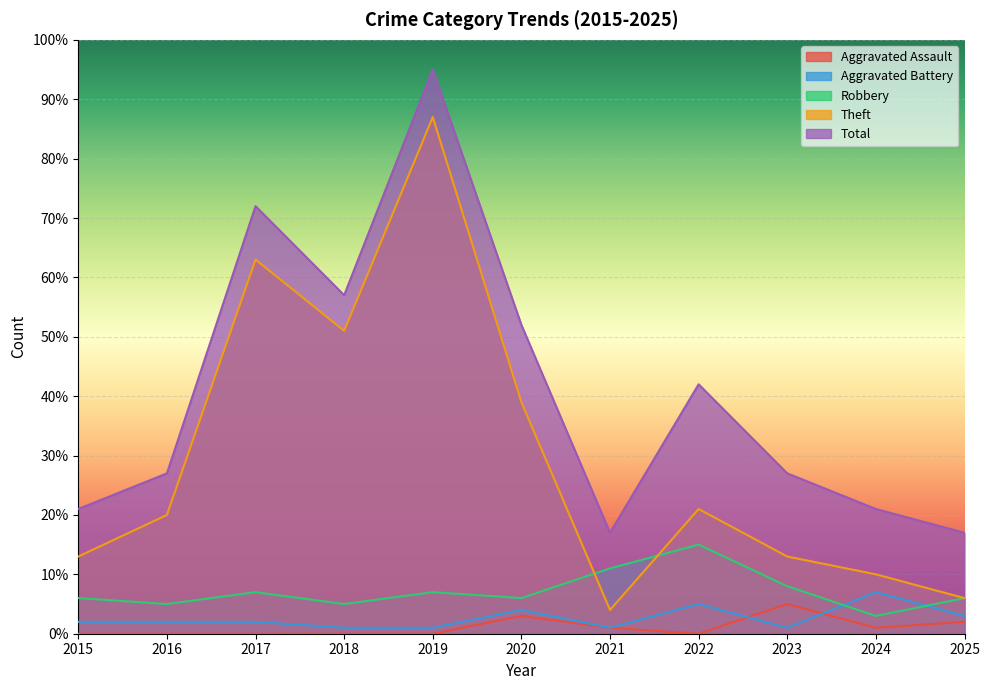

Rank the series at 2020 from highest to lowest value.

Total, Theft, Robbery, Aggravated Battery, Aggravated Assault